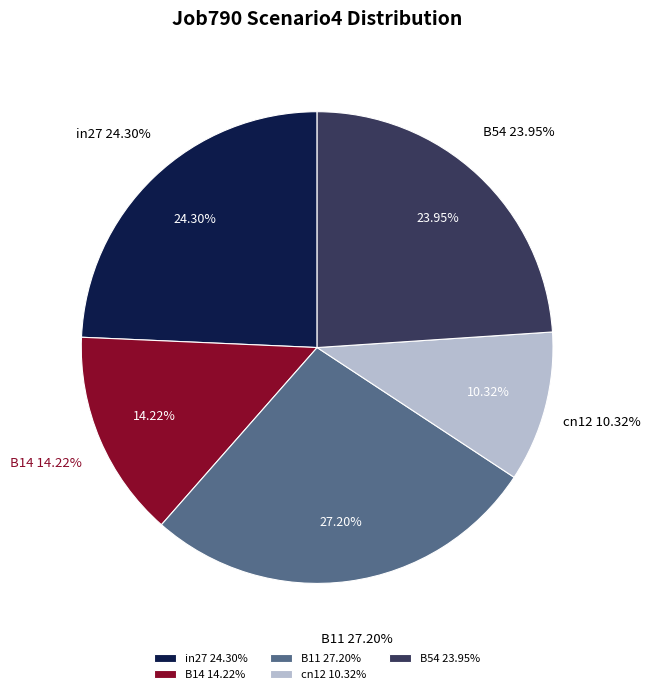

The cn12 slice represents 24% of the pie. True or false?

False